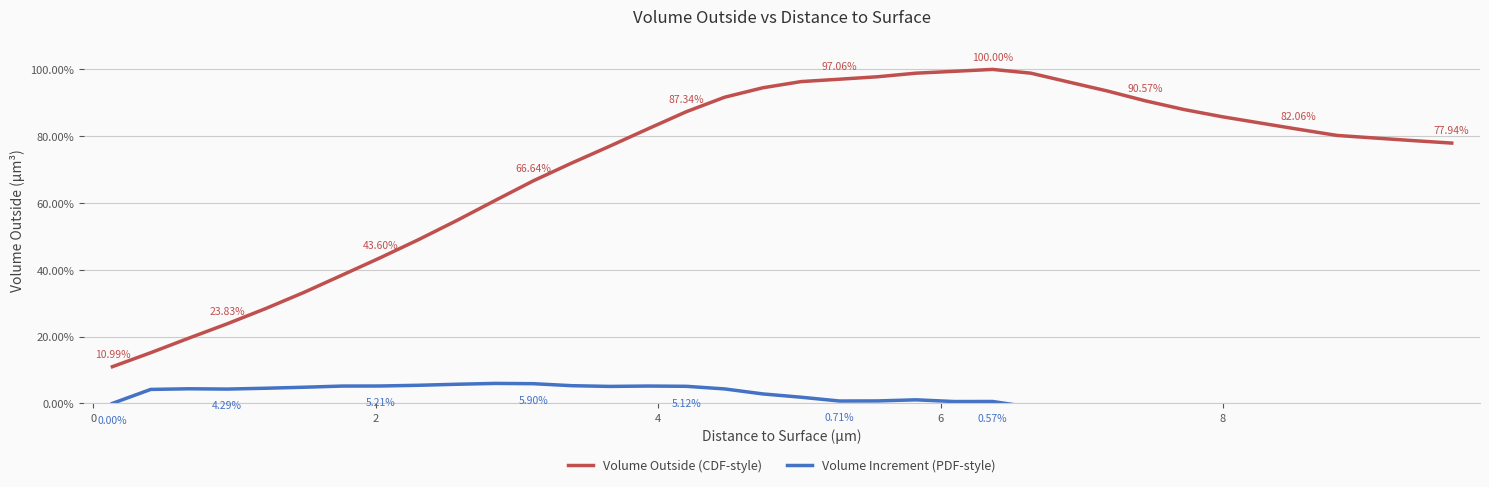

True or false: Volume Increment (PDF-style) and Volume Outside (CDF-style) intersect in this chart.

False